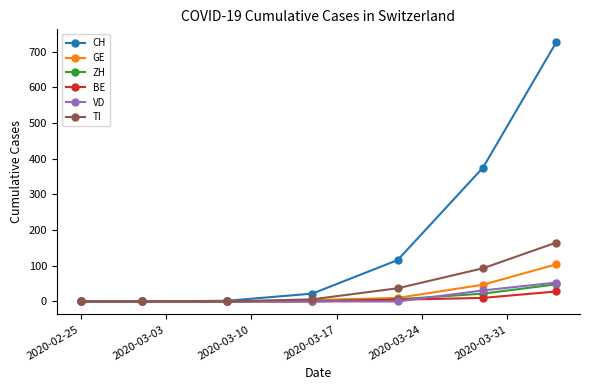

Which series has the largest range (max minus min)?

CH